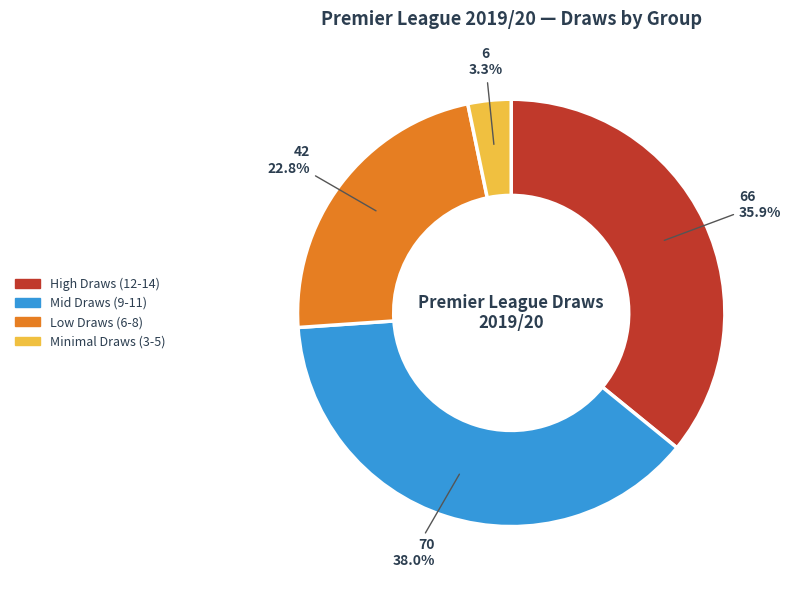

Which has a higher value, Mid Draws (9-11) or Low Draws (6-8)?

Mid Draws (9-11)